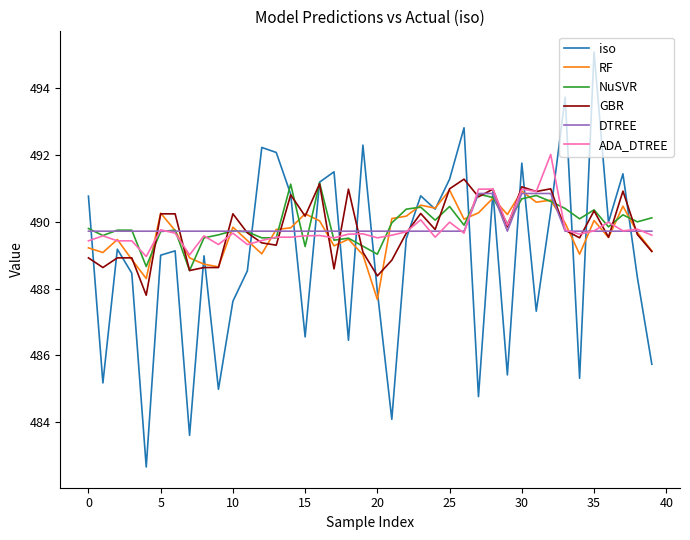

What is the greatest value displayed?

495.1